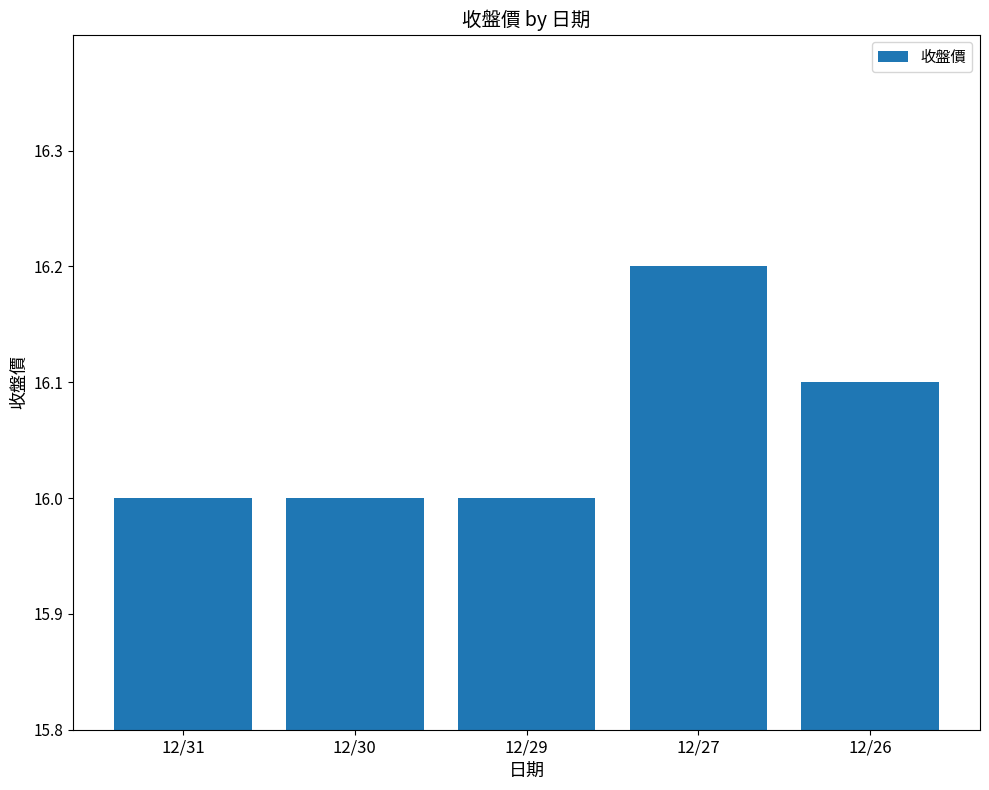

How many categories are shown in the chart?

5